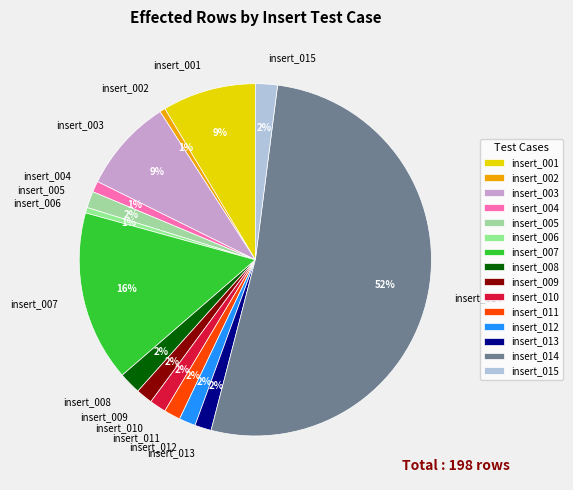

Does insert_005 account for over 50% of the chart?

No